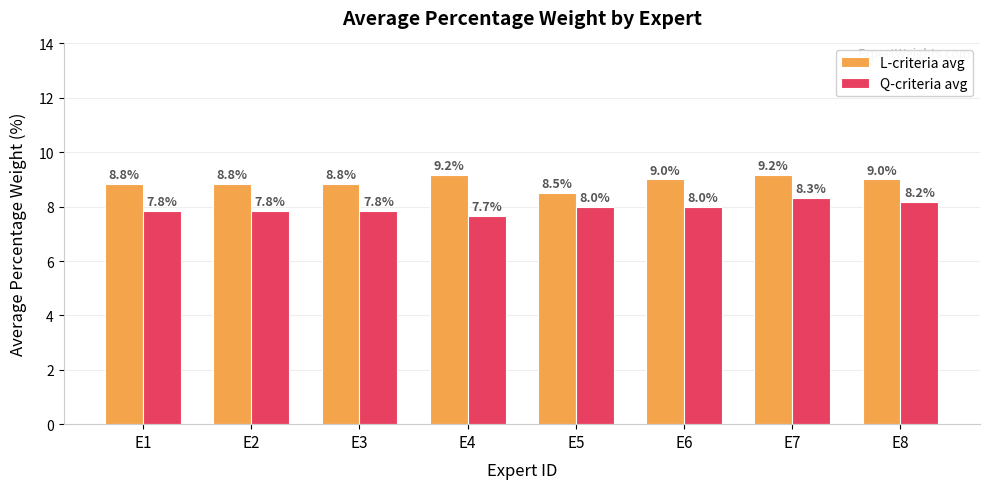

What is the difference between the maximum and minimum values in the Q-criteria avg series?

0.7